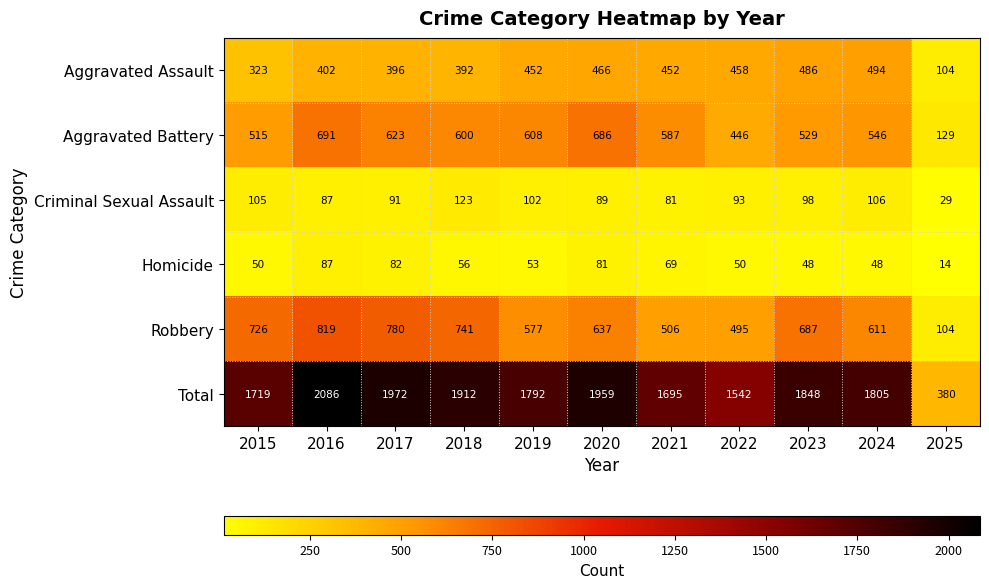

Is it true that Aggravated Battery equals 686 at 2020?

True